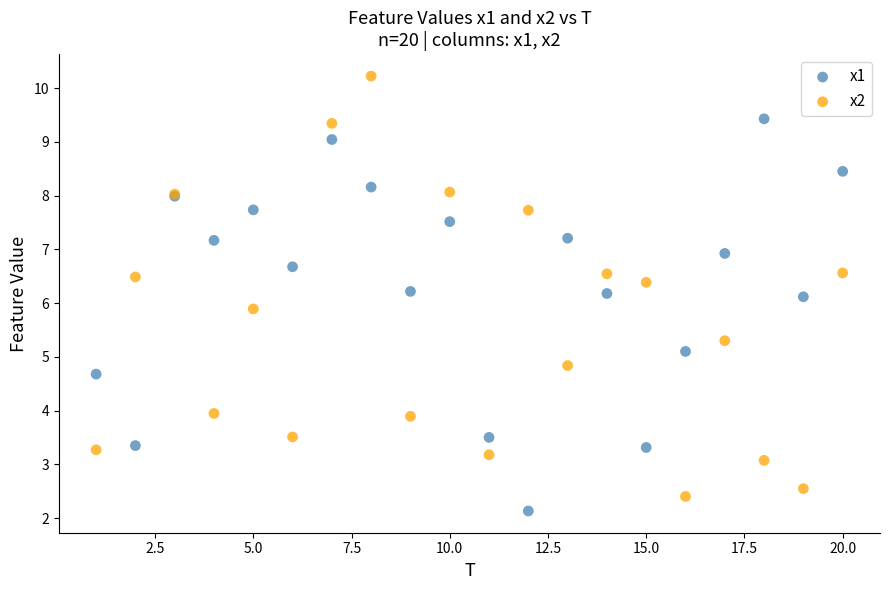

Which series has the widest spread of Y values?

x2